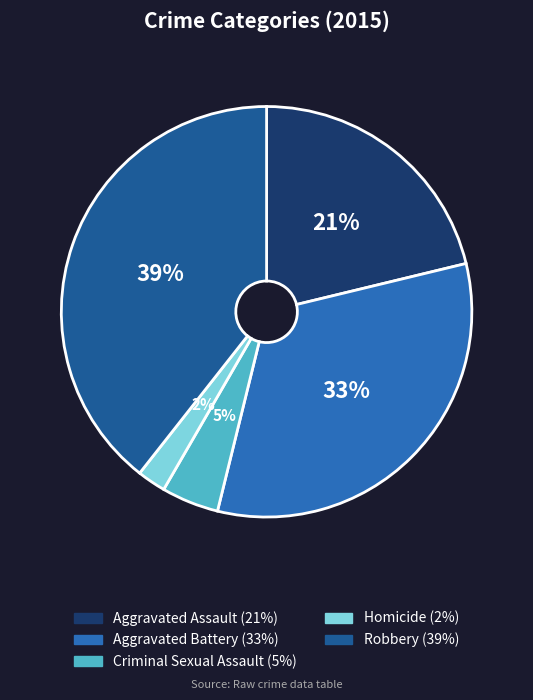

Which slice is the largest?

Robbery